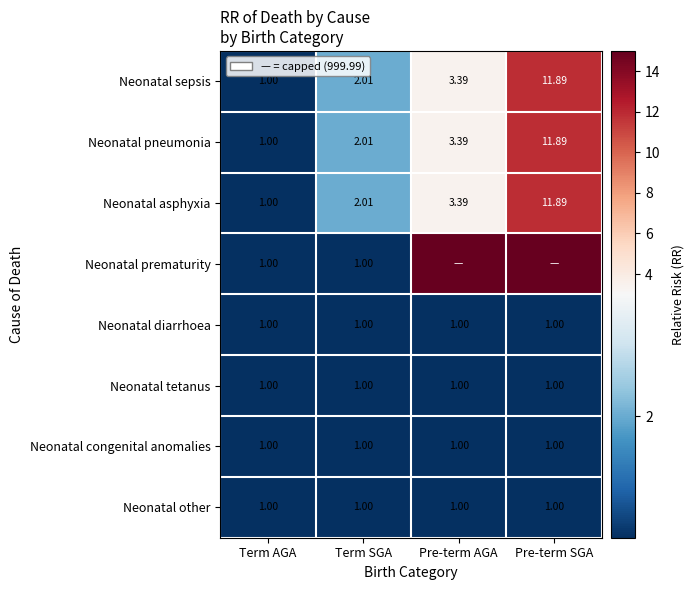

How many categories are shown in the chart?

4